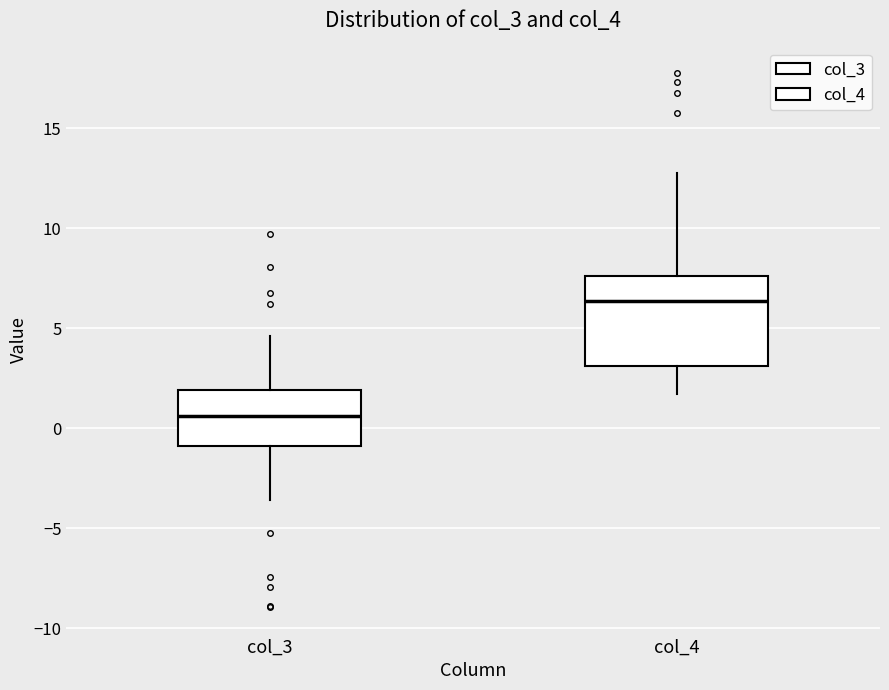

Which box has the lowest median line?

col_3